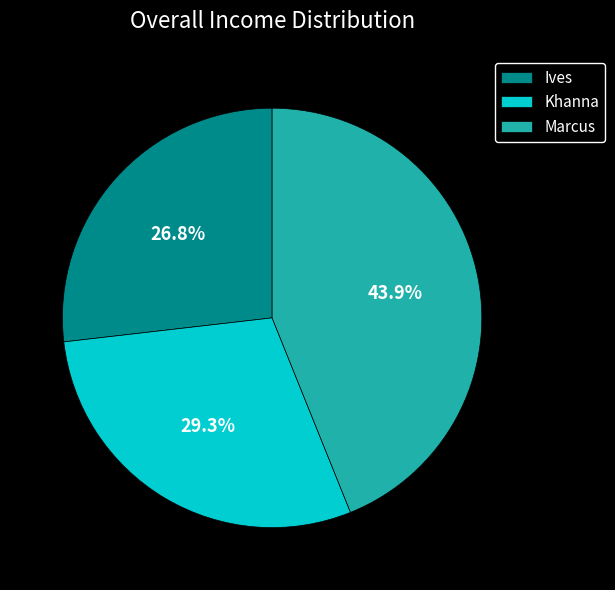

To the nearest percent, what percentage of the pie is Marcus?

44%